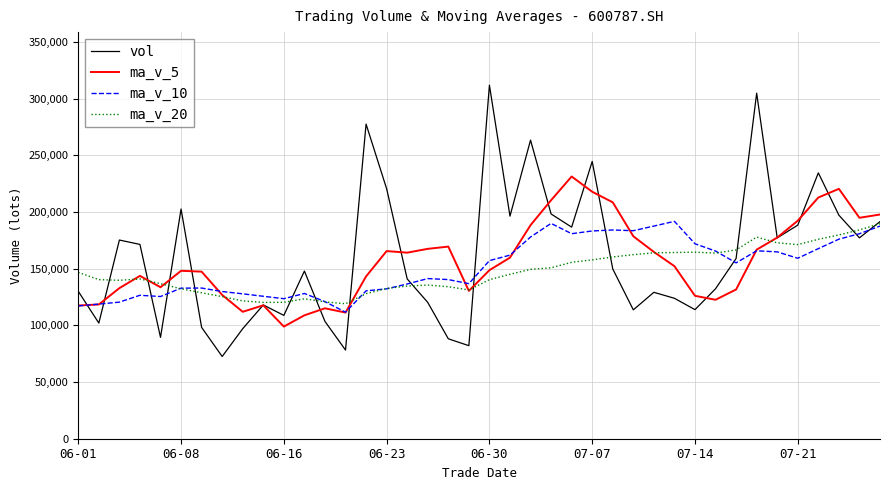

What is the minimum value for ma_v_20?

119139.2